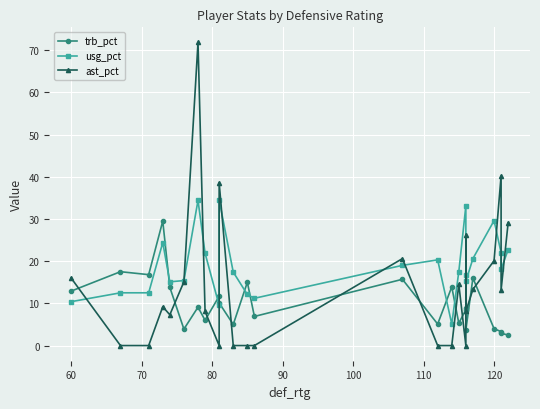

Is the value of usg_pct at 11 greater than the value of ast_pct at 23?

No